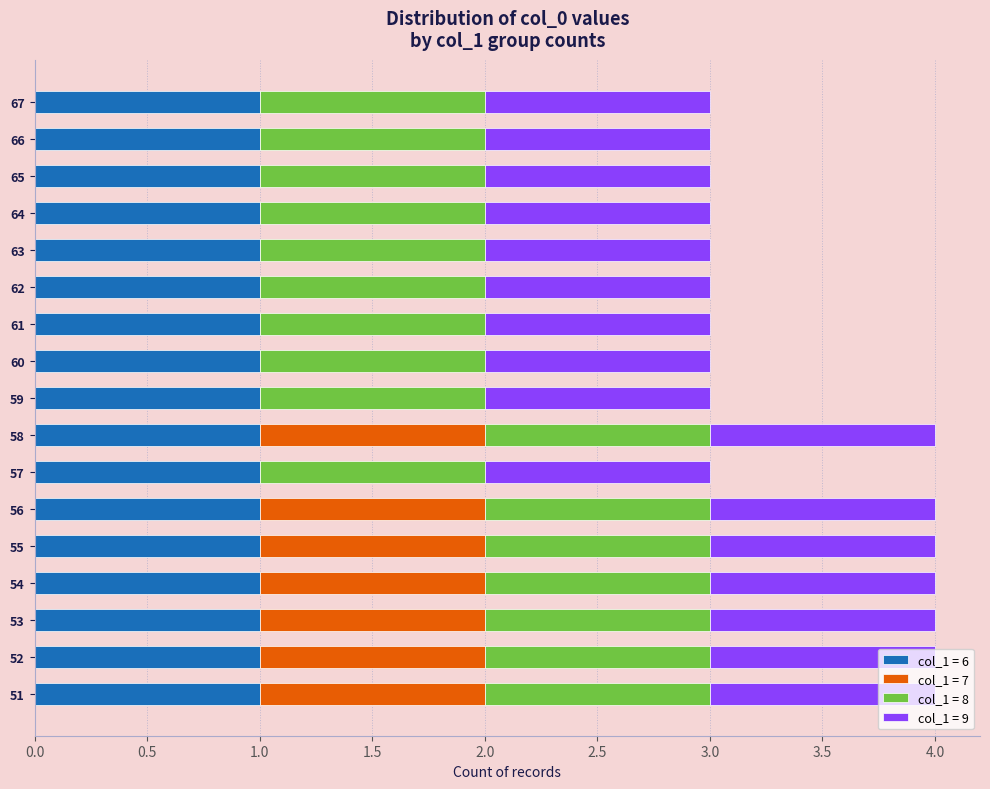

True or false: col_1 = 6 has a value of 0 at 60.

False